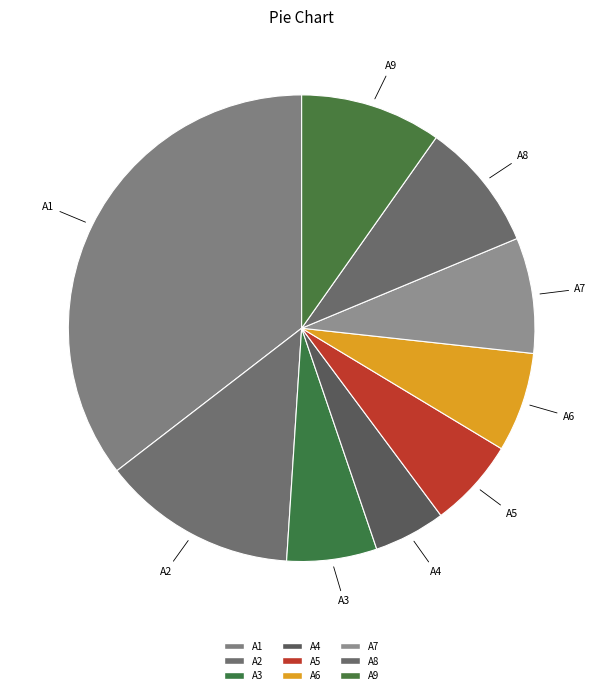

What portion of the pie excludes A2?

86.5%